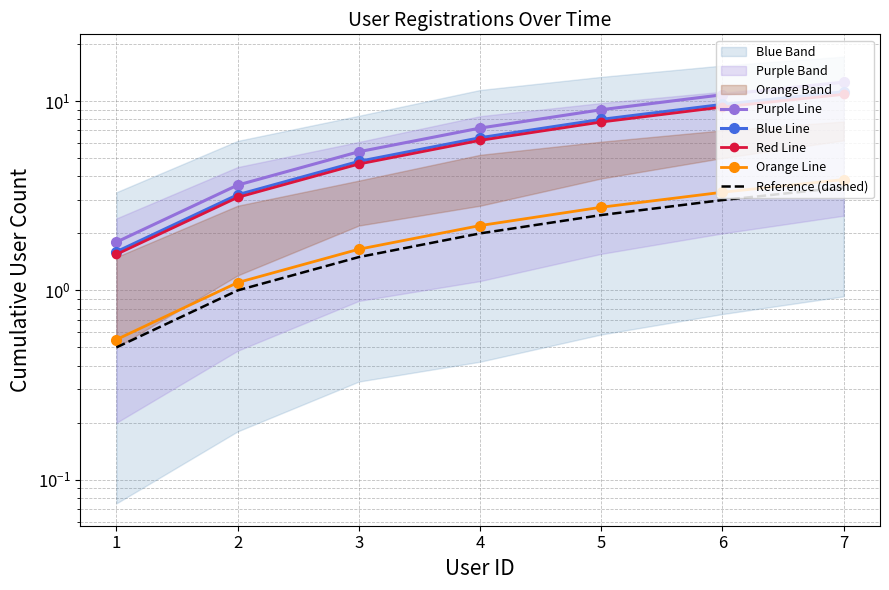

What is the sum of all Red Line values?

43.4